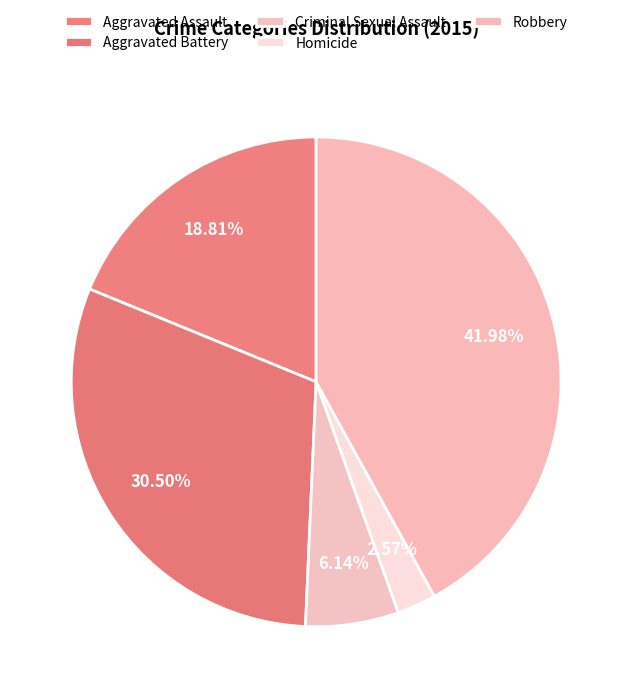

Combined, do Robbery and Aggravated Assault account for over 50%?

Yes